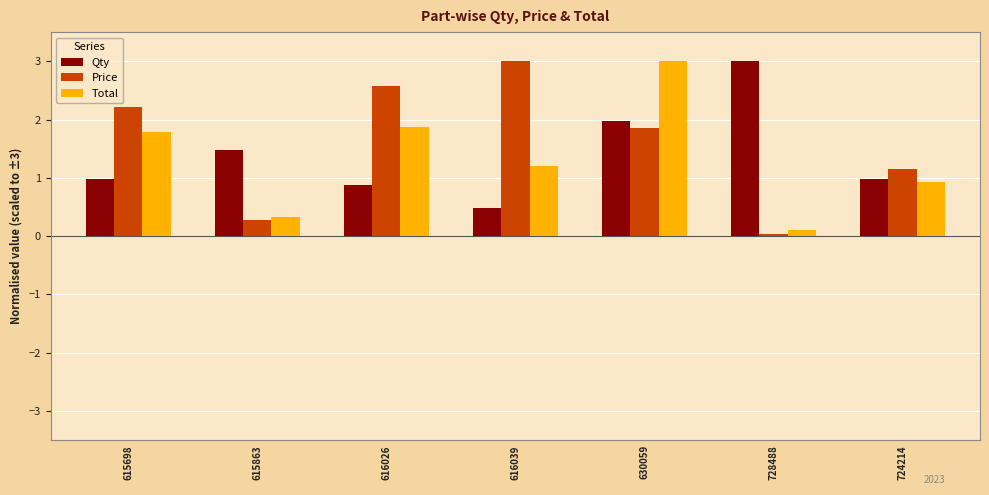

True or false: Price has a value of 1.9 at 630059.

True